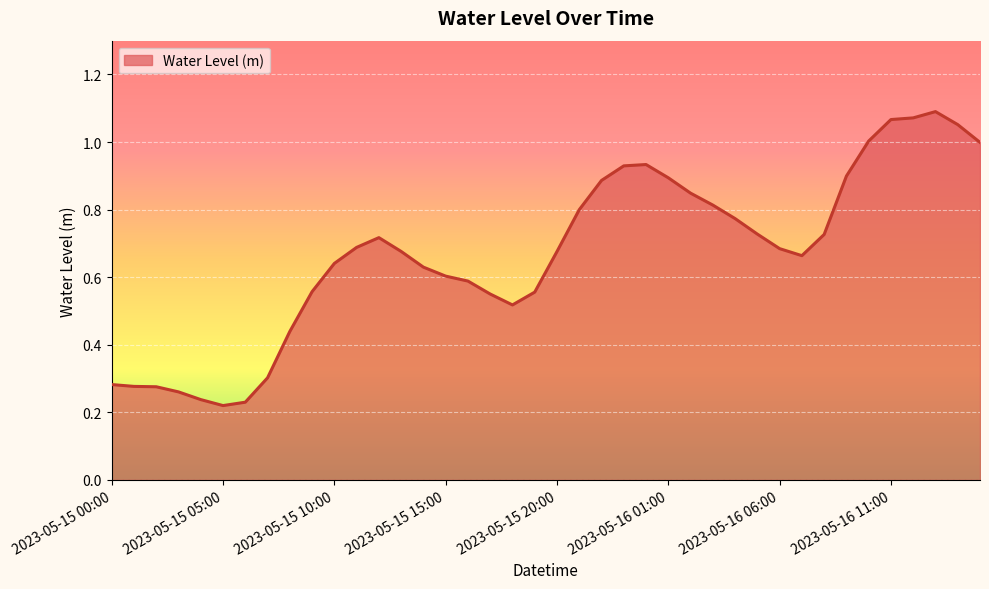

Reading left to right, extract all data points from this chart.

2023-05-15 00:00=0.3	2023-05-15 01:00=0.3	2023-05-15 02:00=0.3	2023-05-15 03:00=0.3	2023-05-15 04:00=0.2	2023-05-15 05:00=0.2	2023-05-15 06:00=0.2	2023-05-15 07:00=0.3	2023-05-15 08:00=0.4	2023-05-15 09:00=0.6	2023-05-15 10:00=0.6	2023-05-15 11:00=0.7	2023-05-15 12:00=0.7	2023-05-15 13:00=0.7	2023-05-15 14:00=0.6	2023-05-15 15:00=0.6	2023-05-15 16:00=0.6	2023-05-15 17:00=0.6	2023-05-15 18:00=0.5	2023-05-15 19:00=0.6	2023-05-15 20:00=0.7	2023-05-15 21:00=0.8	2023-05-15 22:00=0.9	2023-05-15 23:00=0.9	2023-05-16 00:00=0.9	2023-05-16 01:00=0.9	2023-05-16 02:00=0.8	2023-05-16 03:00=0.8	2023-05-16 04:00=0.8	2023-05-16 05:00=0.7	2023-05-16 06:00=0.7	2023-05-16 07:00=0.7	2023-05-16 08:00=0.7	2023-05-16 09:00=0.9	2023-05-16 10:00=1.0	2023-05-16 11:00=1.1	2023-05-16 12:00=1.1	2023-05-16 13:00=1.1	2023-05-16 14:00=1.1	2023-05-16 15:00=1.0